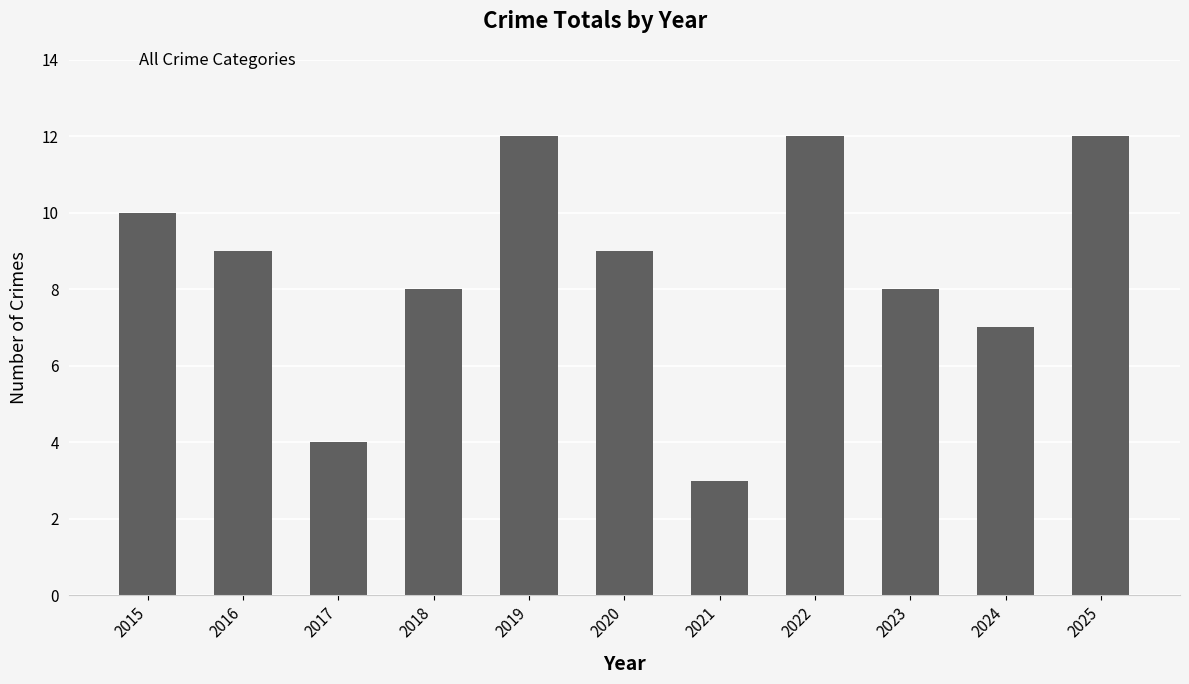

Where is the data nearest to the value 7?

2024